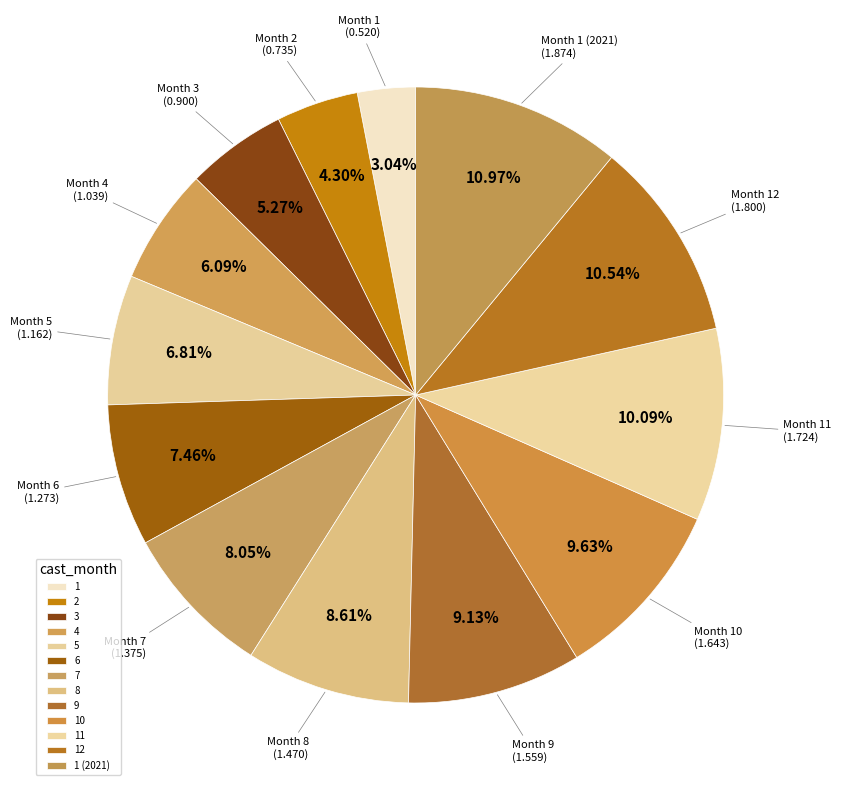

What is the smallest slice in the pie chart?

1